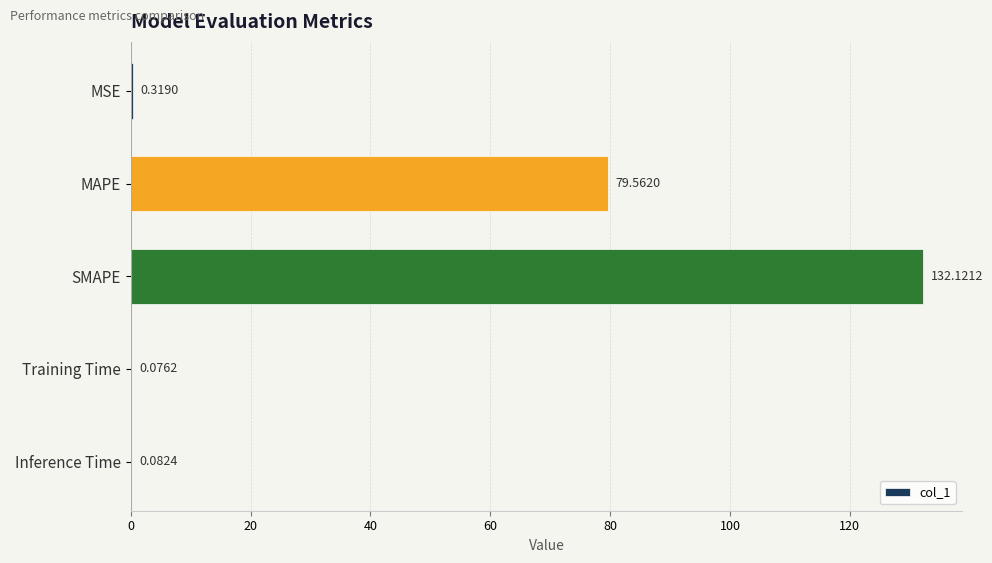

What is the greatest value displayed?

132.1